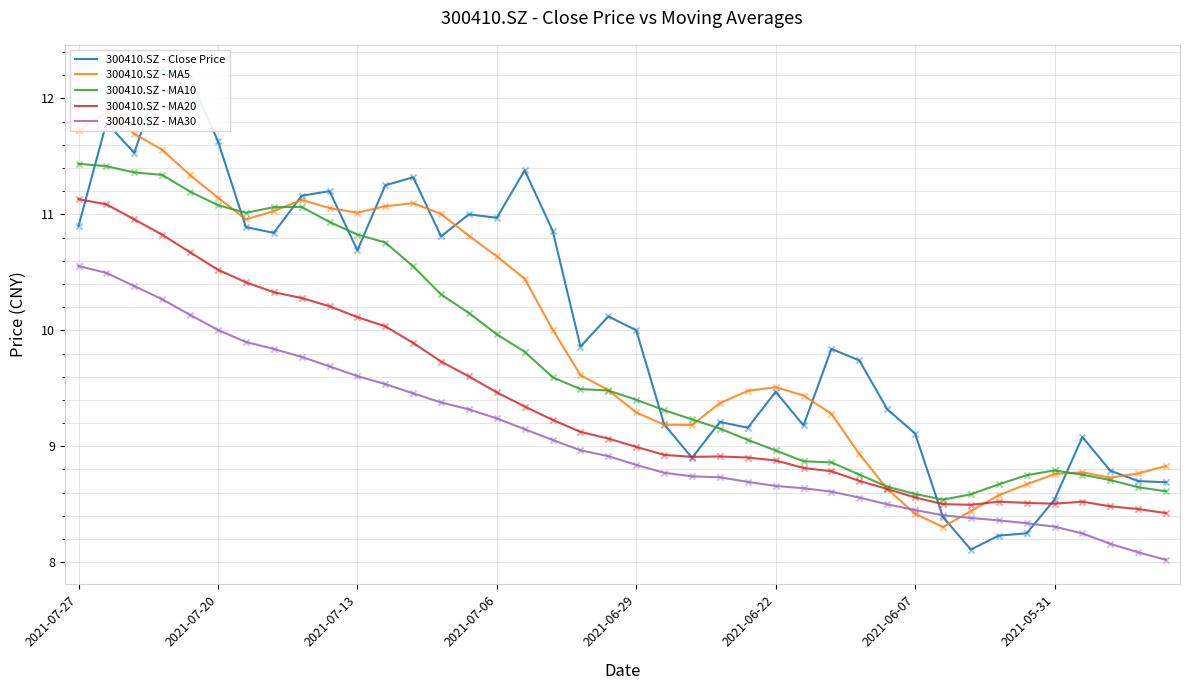

Is the value of 300410.SZ - MA30 at 38 greater than the value of 300410.SZ - MA10 at 27?

No